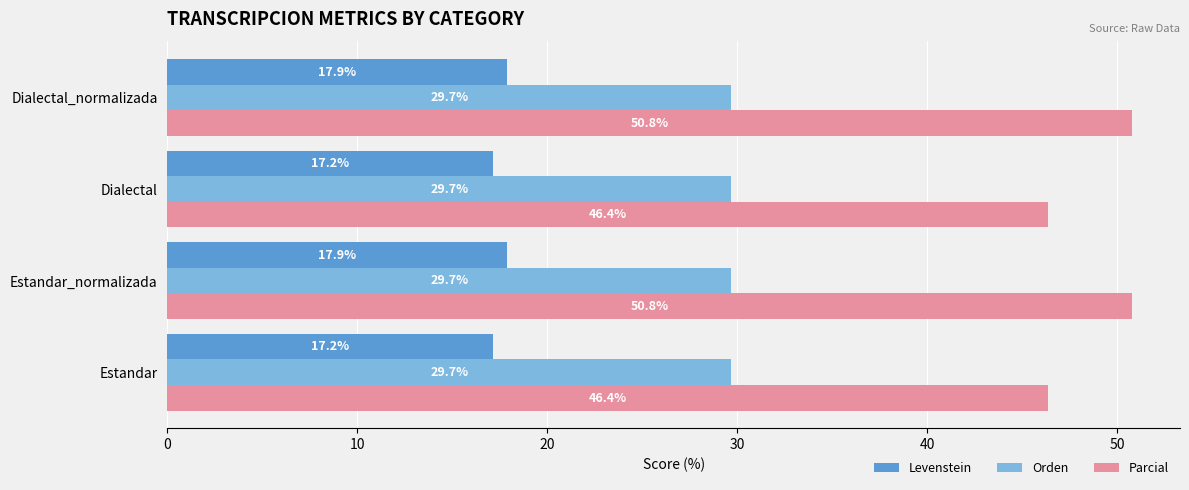

Count the number of data series in this chart.

3